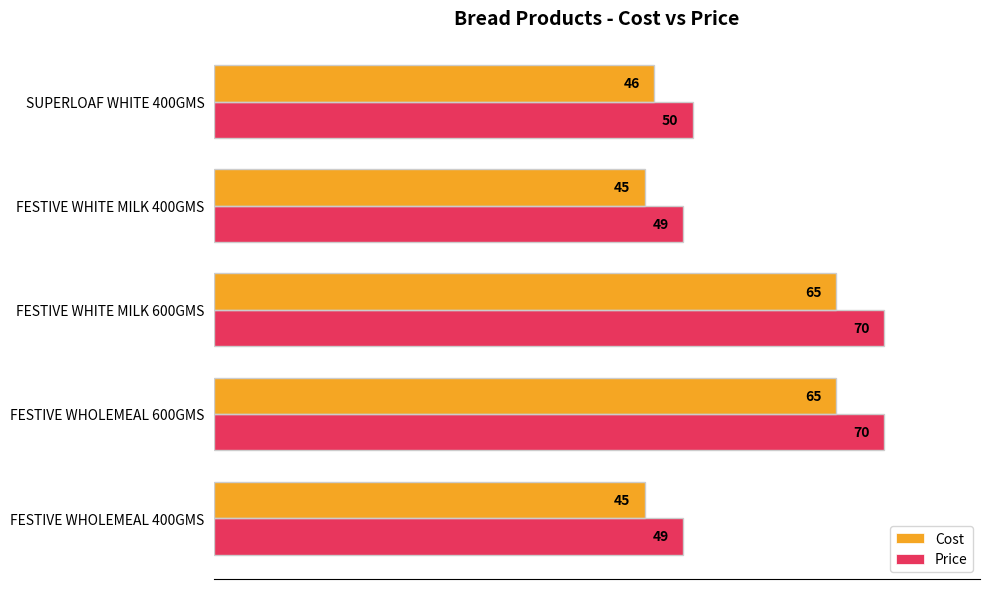

What is the maximum value shown in the chart?

70